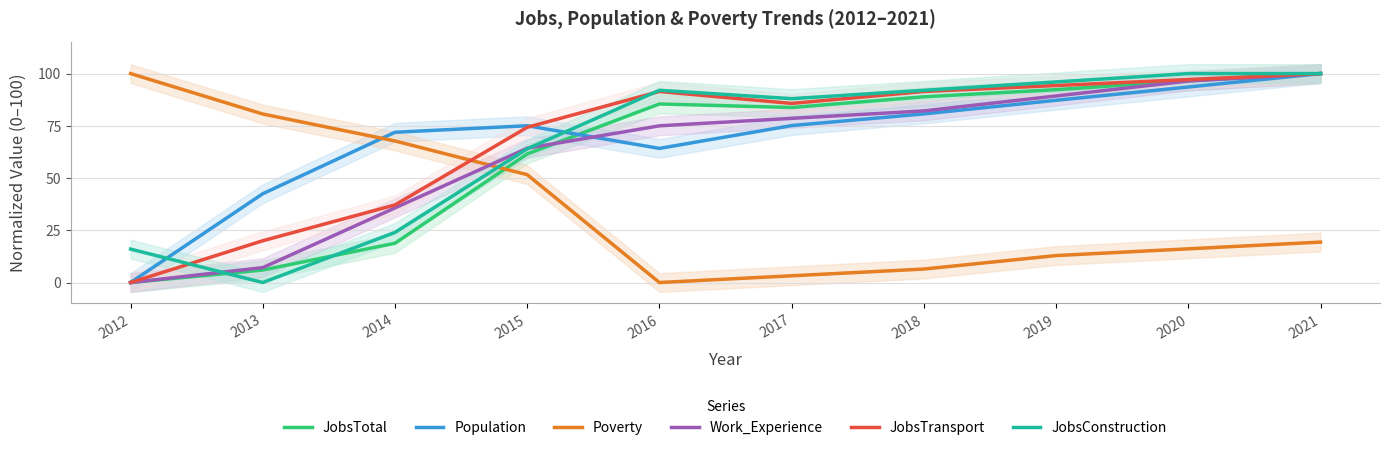

Which category has the lowest value in the Poverty series?

2016